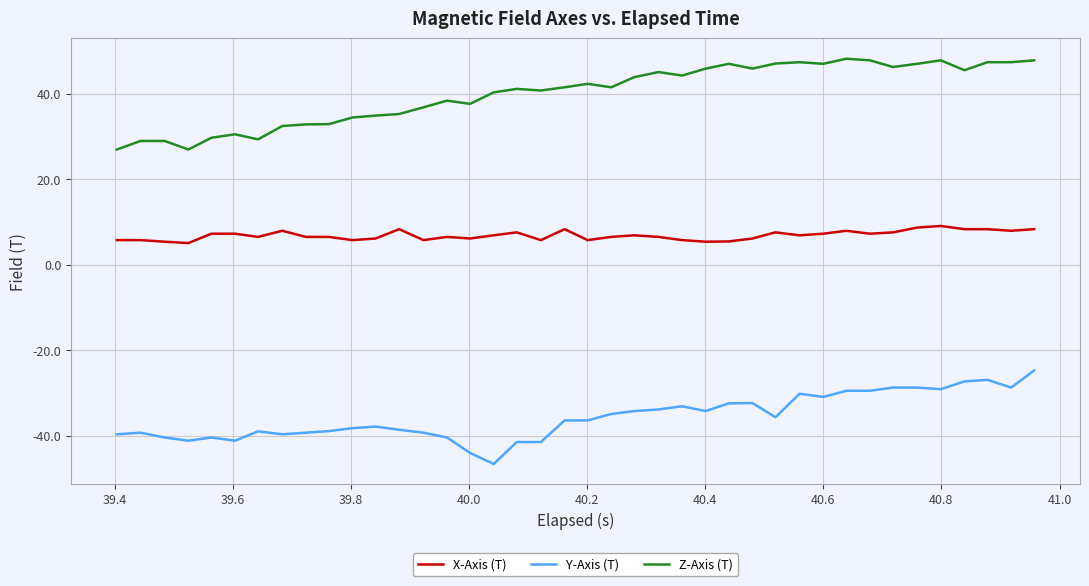

What is the minimum value for X-Axis (T)?

5.1